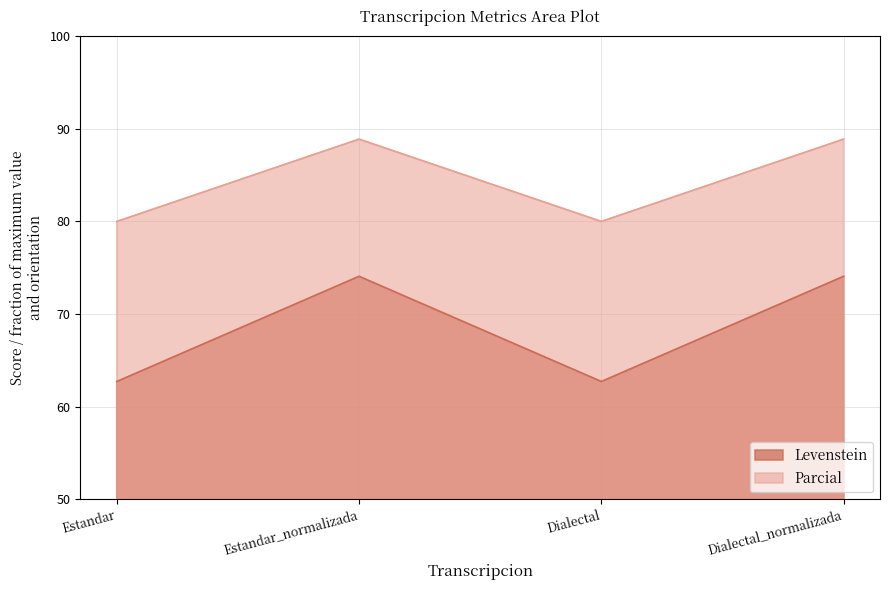

What are all the series names shown in the legend?

Levenstein, Parcial